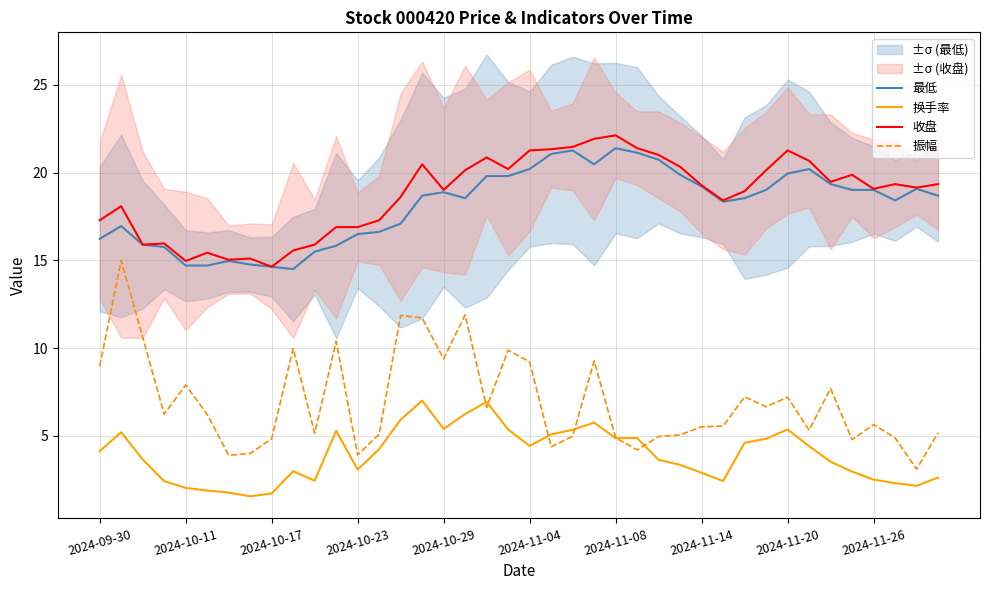

What is the value of the 最低 point at the 11th from the left?

15.5